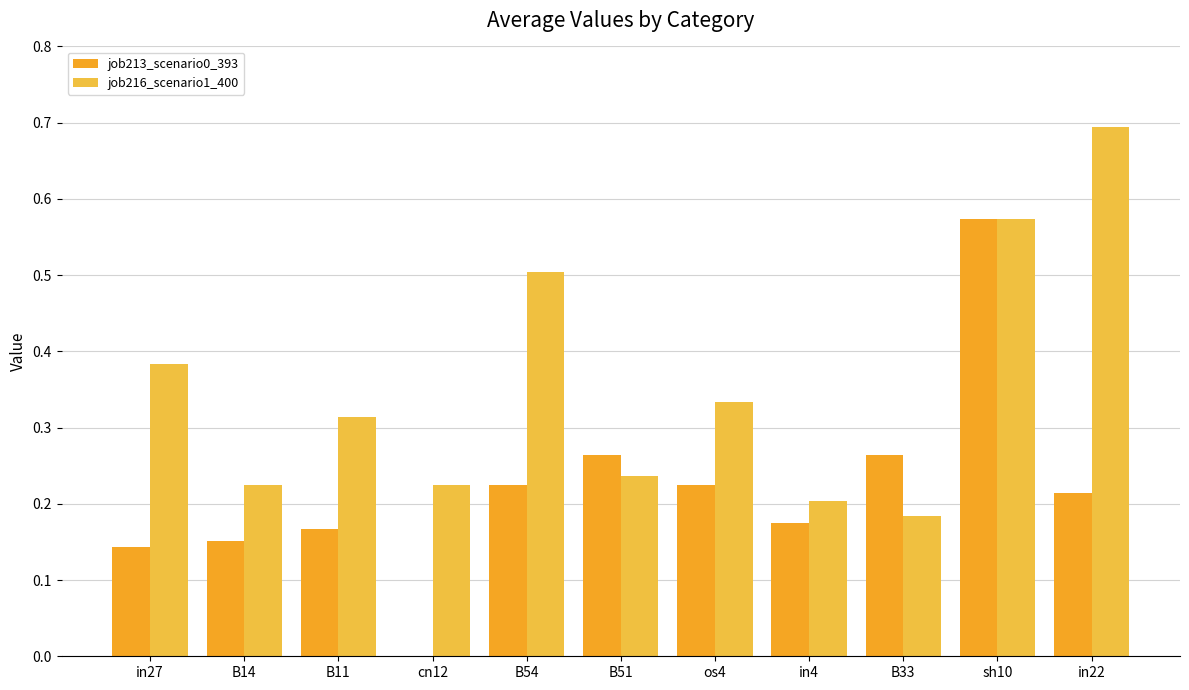

Which series has the widest spread of values?

job213_scenario0_393